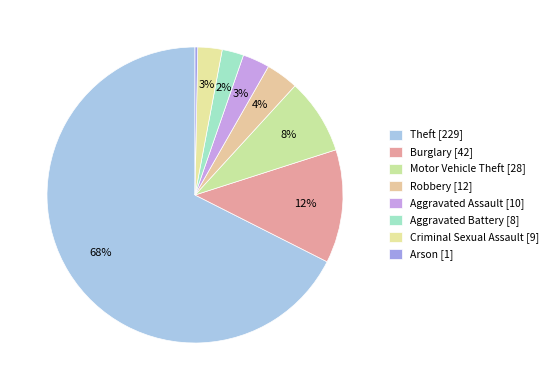

True or false: Arson accounts for 0% of the total.

True